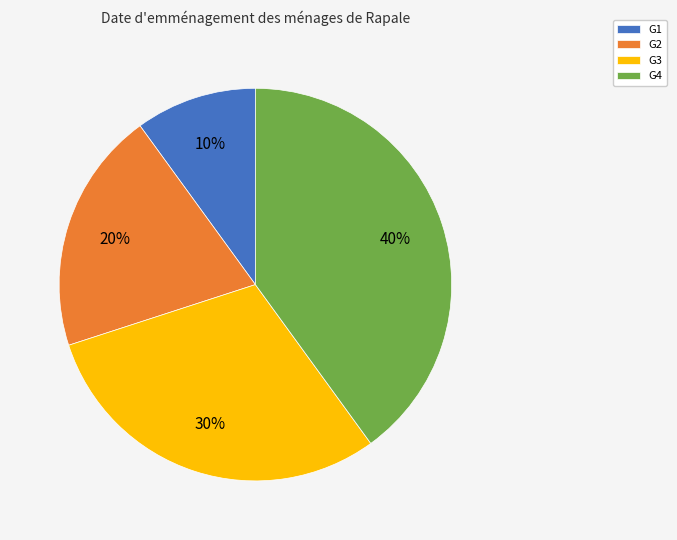

Approximately how many times larger is the value at G2 compared to G4?

0.5